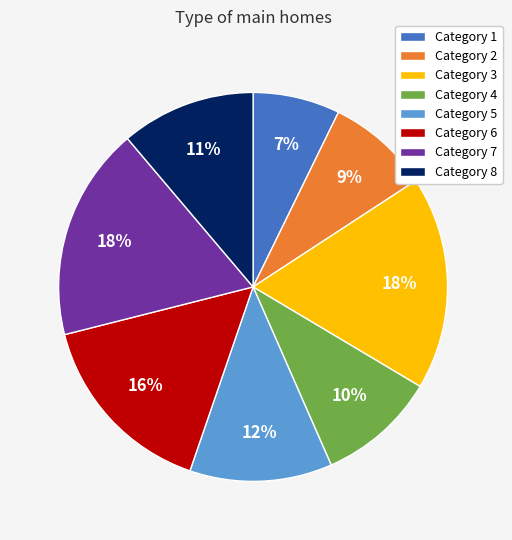

Do Category 5 and Category 8 together represent more than half of the pie?

No